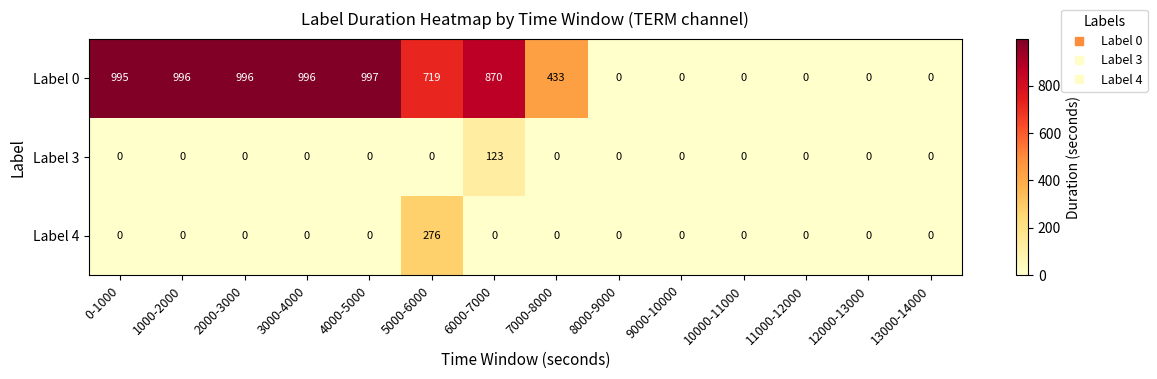

At which category does the chart reach its peak across all series?

4000-5000